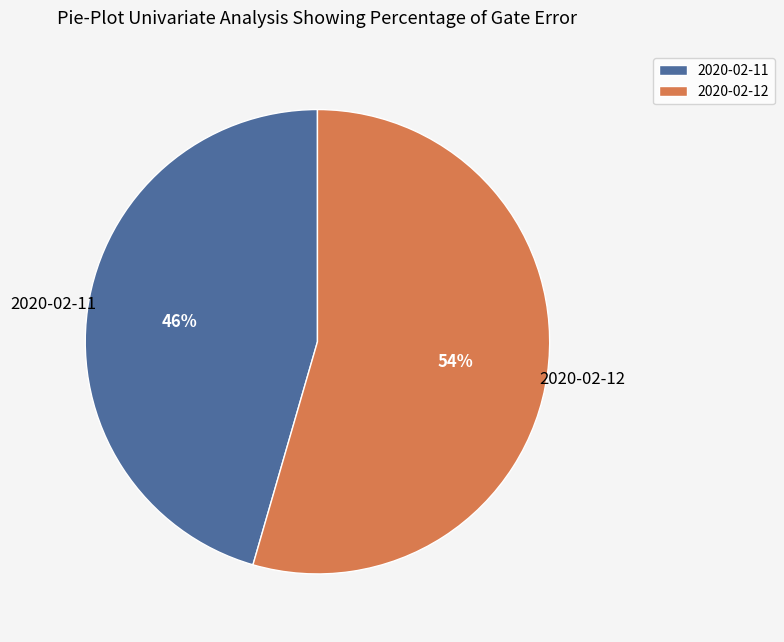

Which category accounts for the majority?

2020-02-12